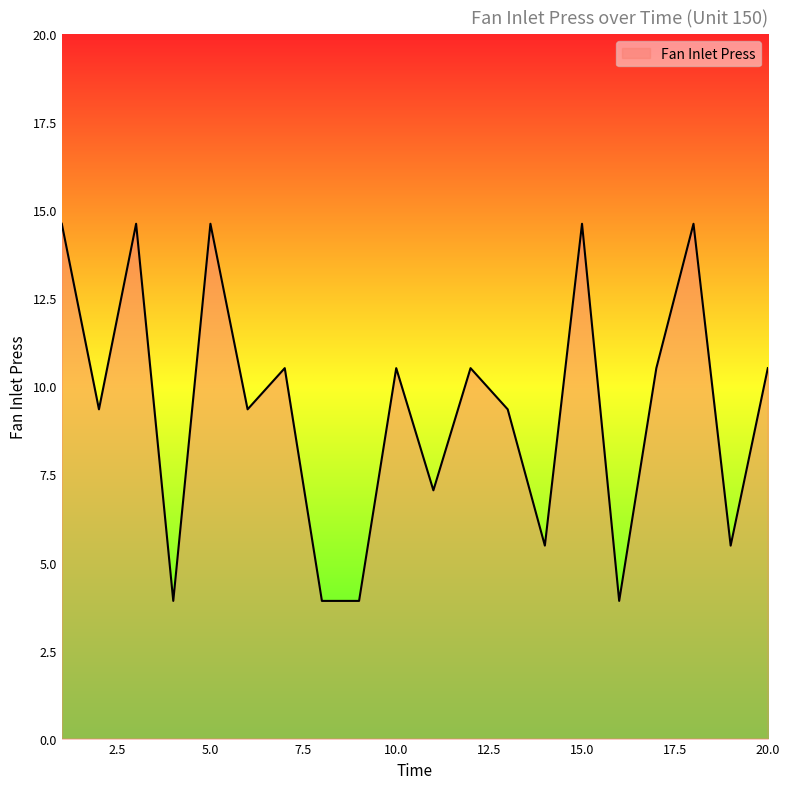

What is the greatest value displayed?

14.6